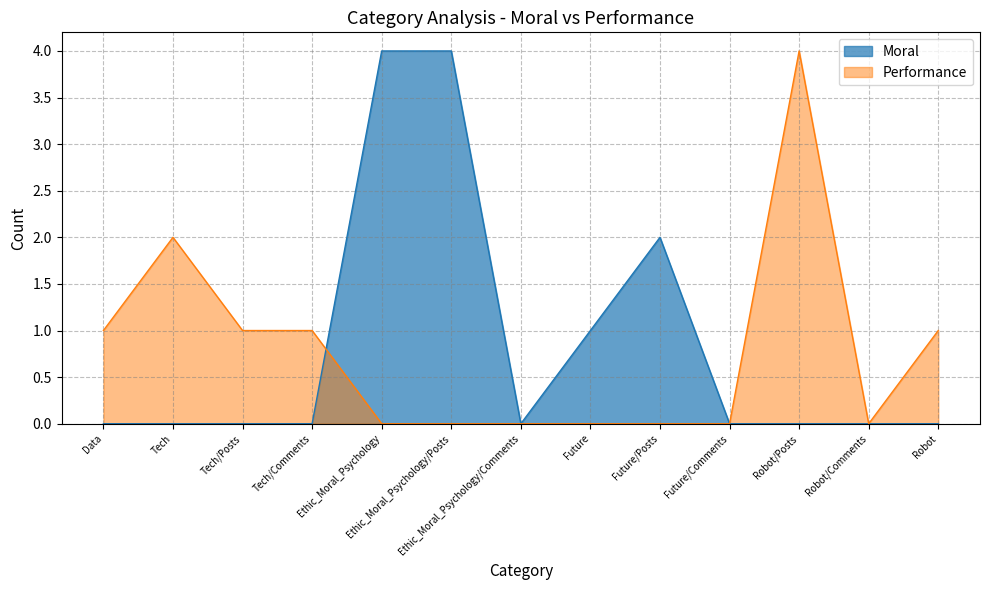

In Performance, how many points are lower than both neighbors (excluding endpoints)?

1